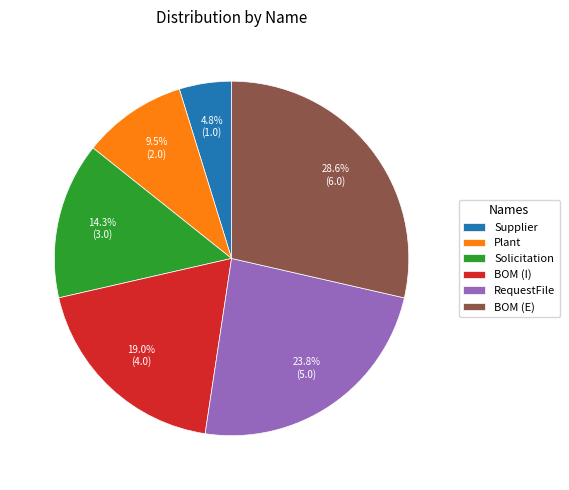

Which slice is the largest?

BOM (E)